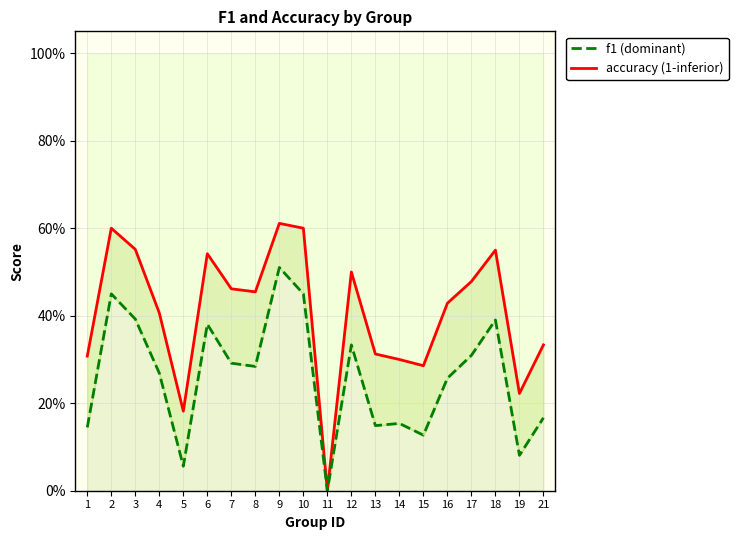

Reading left to right, what are all the values shown in this chart?

accuracy: 1=0.3	2=0.6	3=0.6	4=0.4	5=0.2	6=0.5	7=0.5	8=0.5	9=0.6	10=0.6	11=0.0	12=0.5	13=0.3	14=0.3	15=0.3	16=0.4	17=0.5	18=0.6	19=0.2	21=0.3
f1: 1=0.1	2=0.5	3=0.4	4=0.3	5=0.1	6=0.4	7=0.3	8=0.3	9=0.5	10=0.5	11=0.0	12=0.3	13=0.1	14=0.2	15=0.1	16=0.3	17=0.3	18=0.4	19=0.1	21=0.2